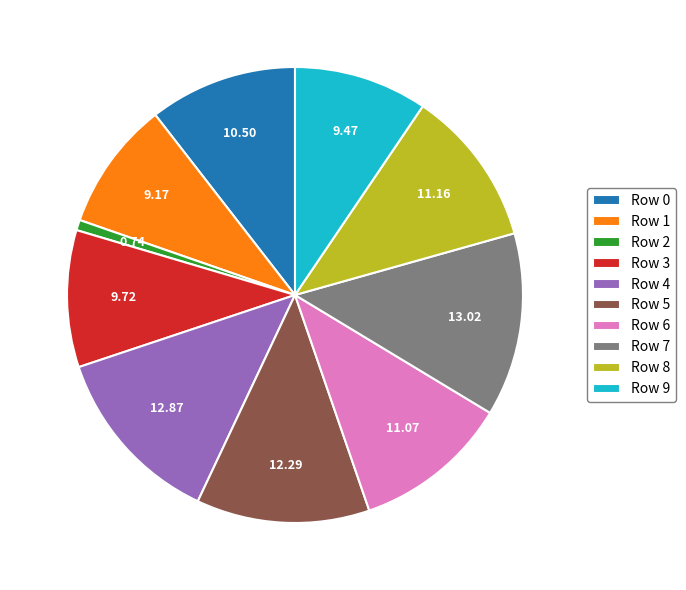

Is Row 6 the majority of the pie?

No